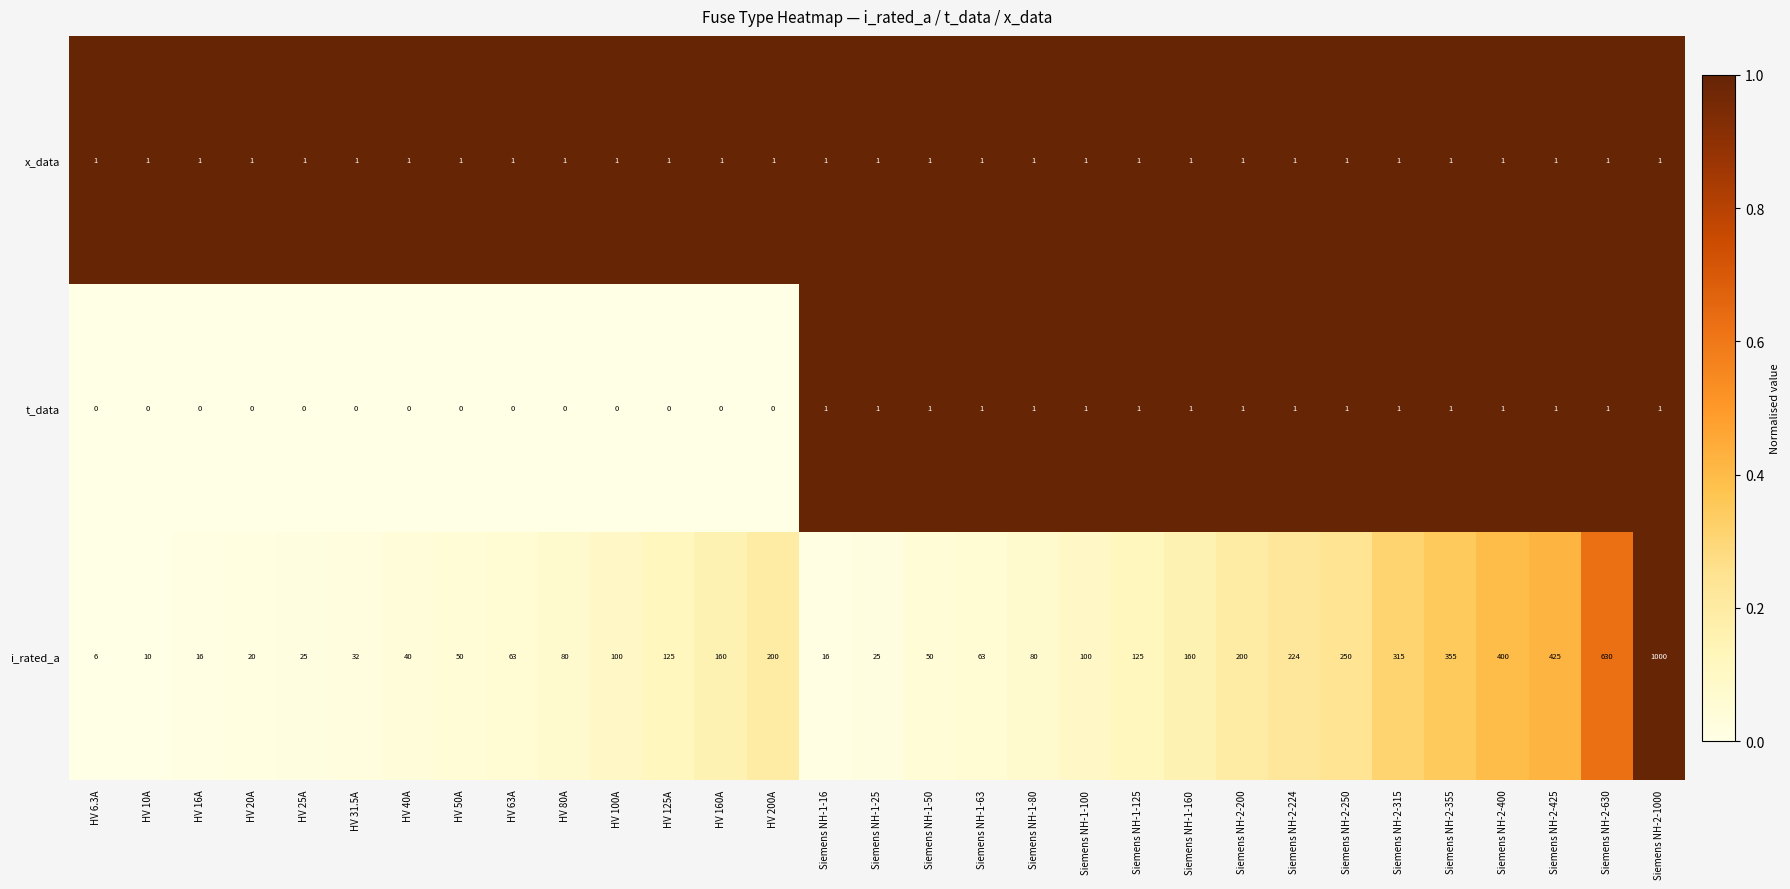

What is the approximate value of i_rated_a at HV 31.5A?

32